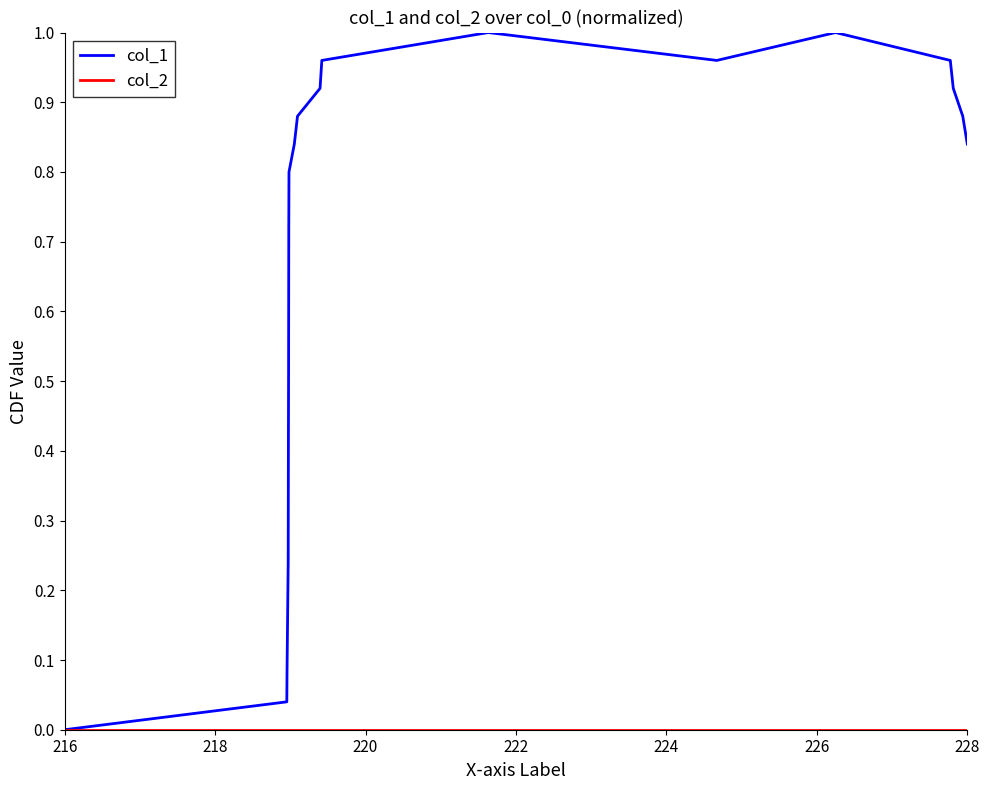

Which series has the largest total across all categories?

col_1